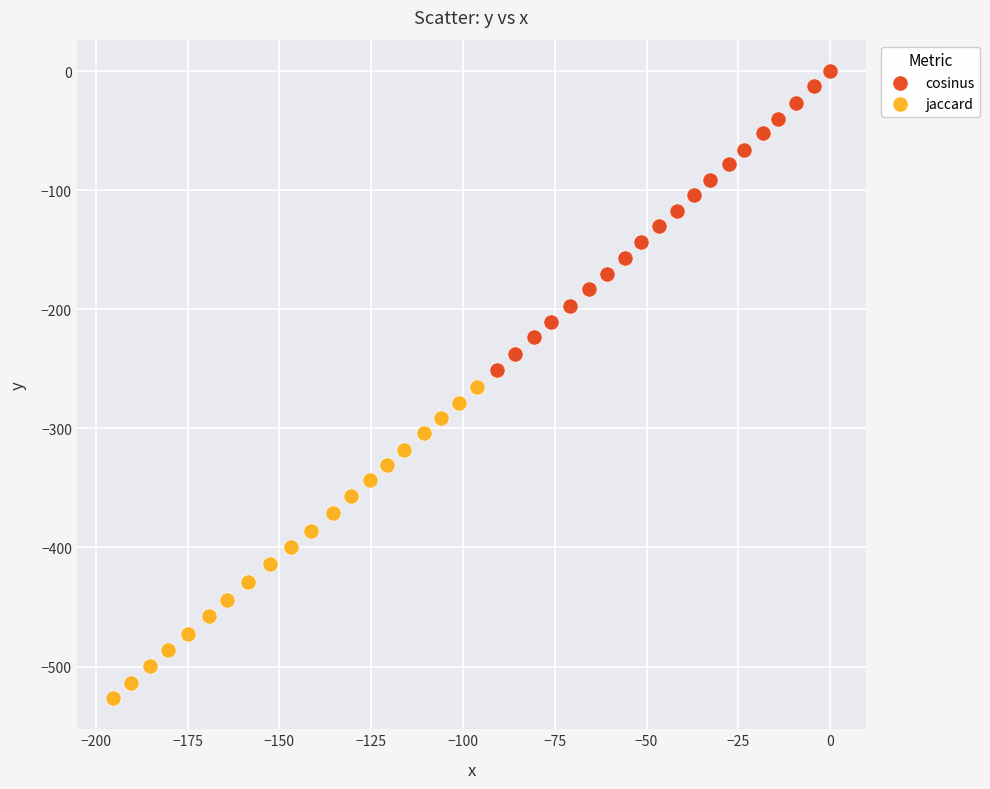

Which series contains the lowest Y value?

jaccard